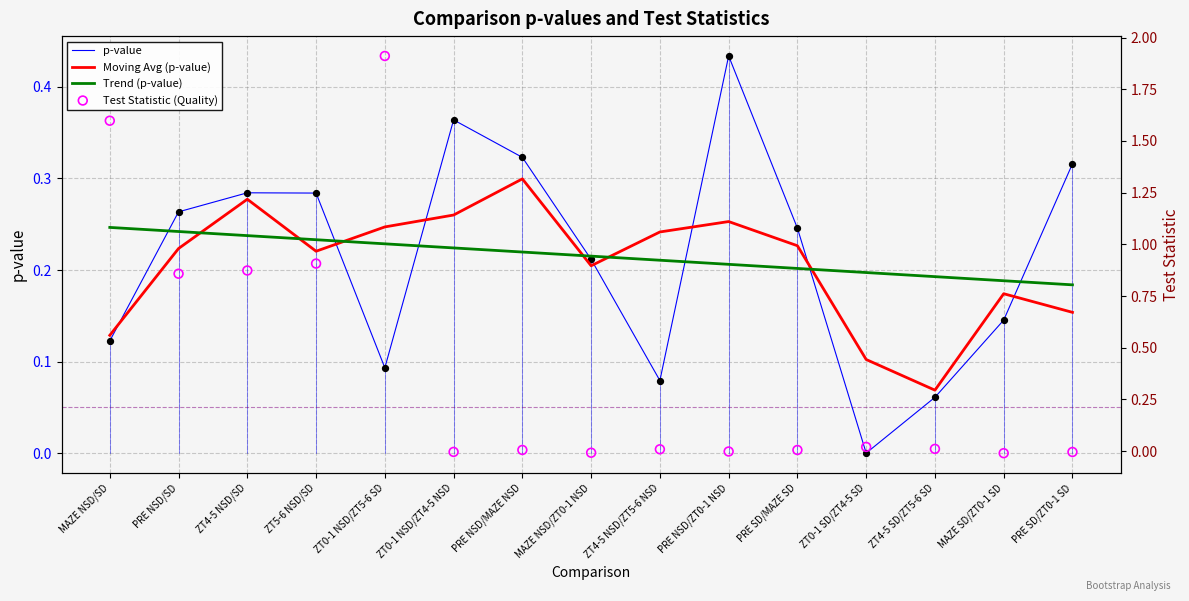

What is the total value across all series at ZT0-1 NSD/ZT5-6 SD?

2.5